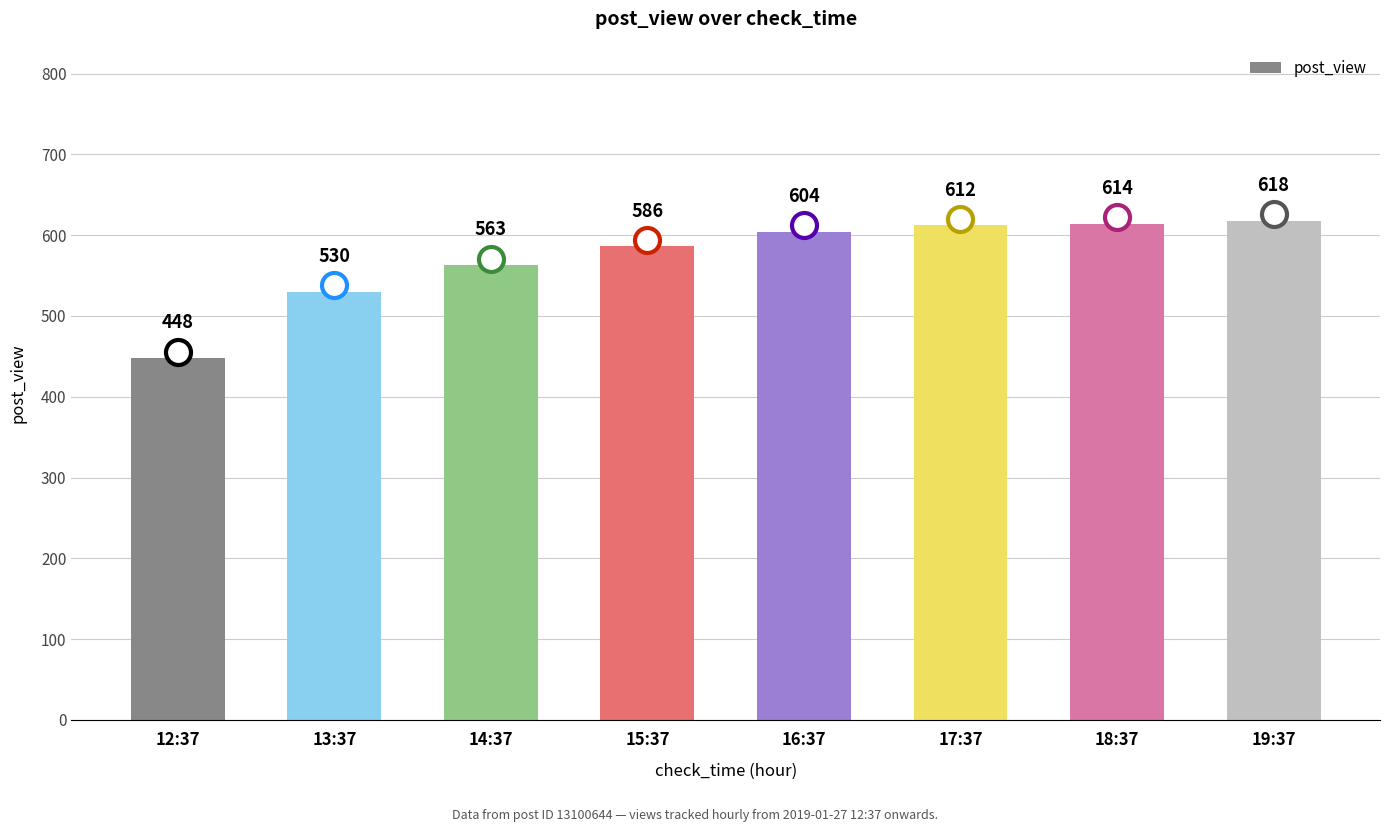

Reading right to left, list all the values displayed in this chart.

19:37=618	18:37=614	17:37=612	16:37=604	15:37=586	14:37=563	13:37=530	12:37=448